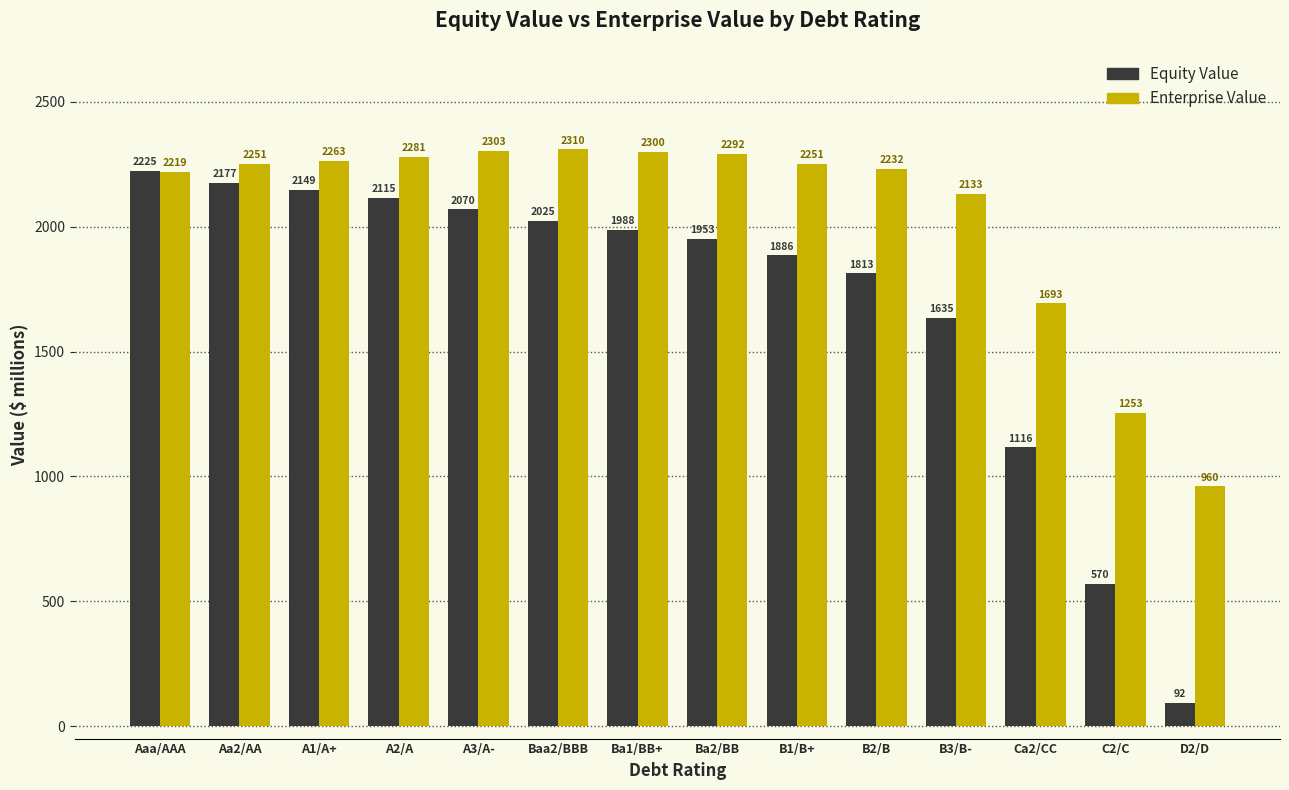

Read the Equity Value value at D2/D.

91.7